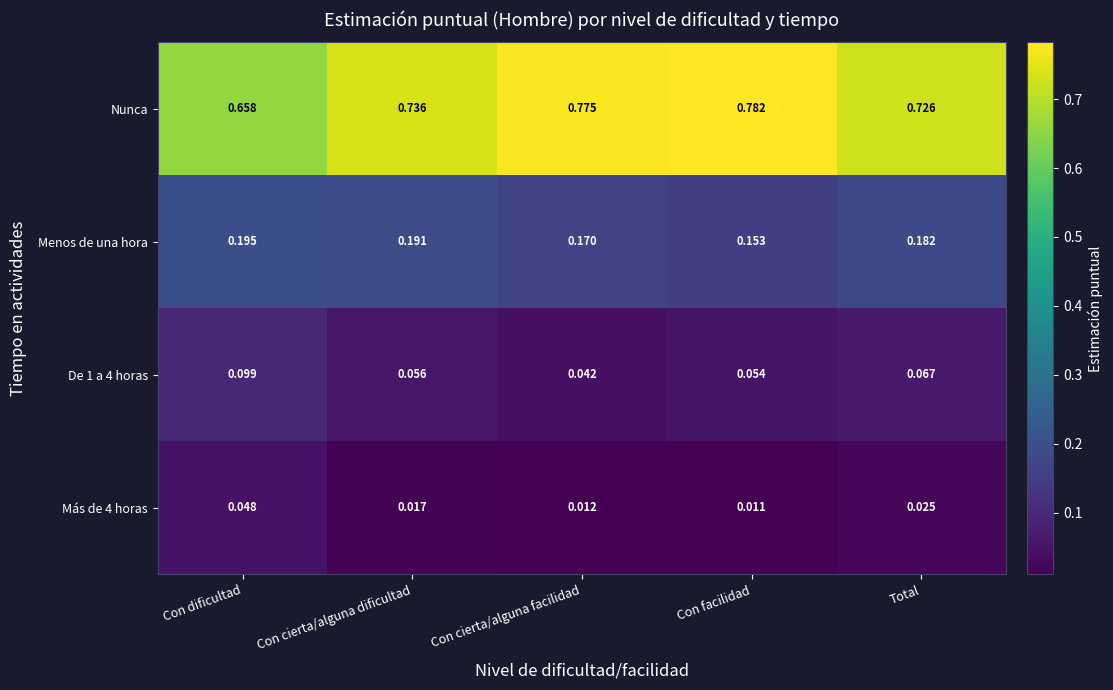

Which category has the lowest value across all series?

Con facilidad